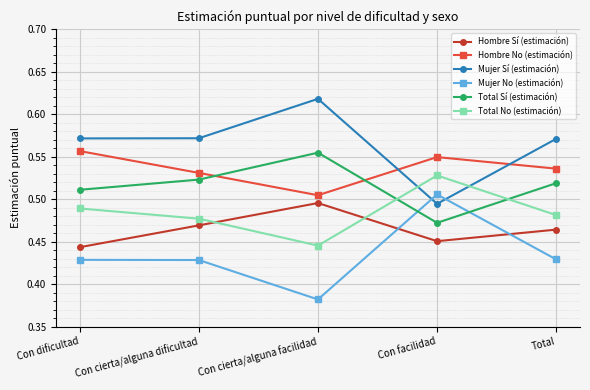

In Total No (estimación), how many points are lower than both neighbors (excluding endpoints)?

1